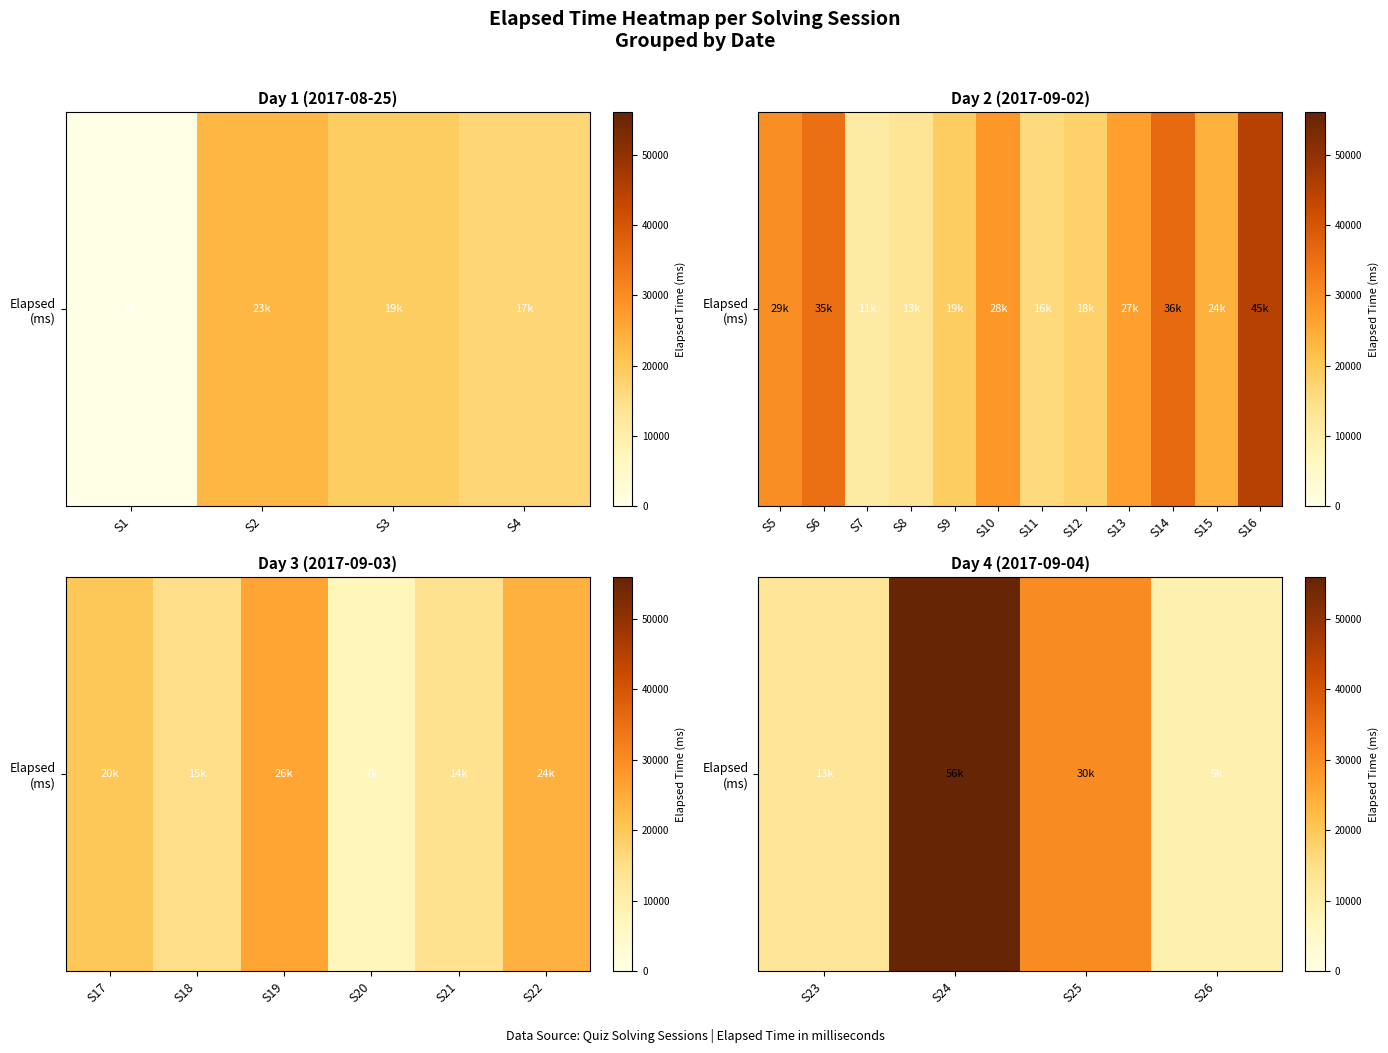

True or false: the data shows 10291 at S25.

False